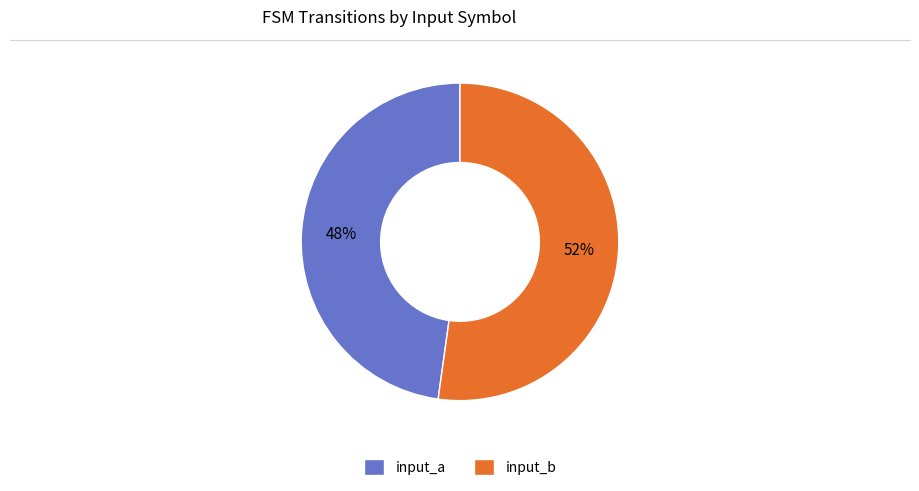

What is the smallest slice in the pie chart?

input_a